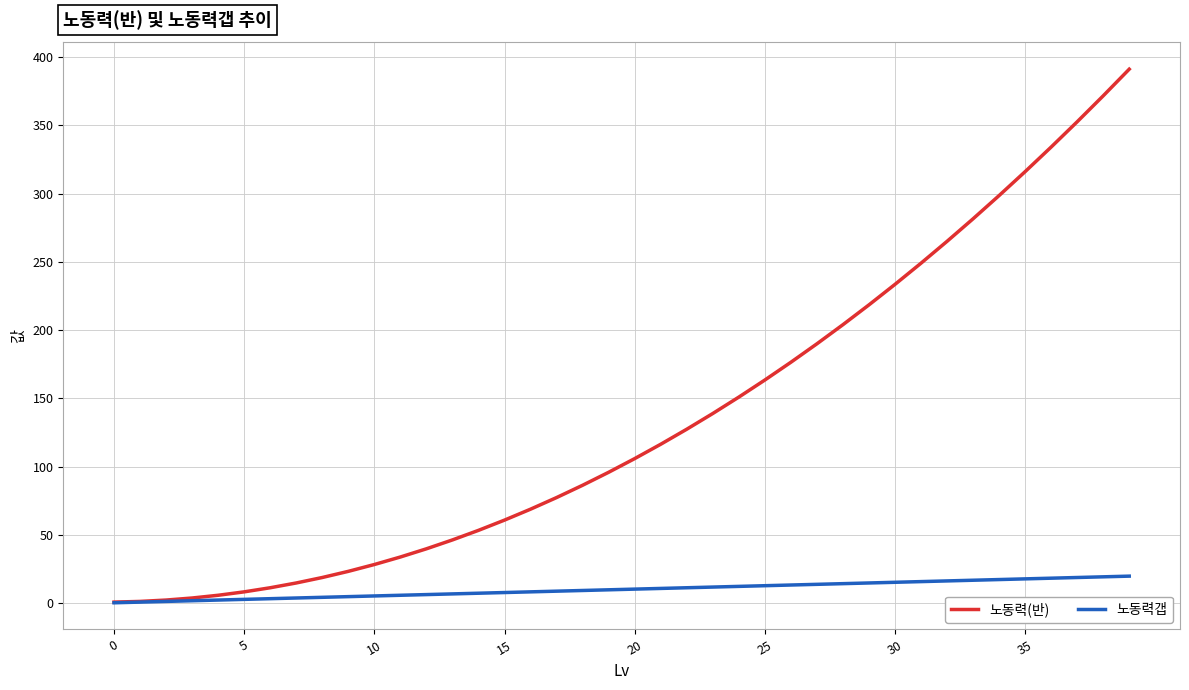

List the series in order of their overall mean, highest first.

노동력(반), 노동력갭